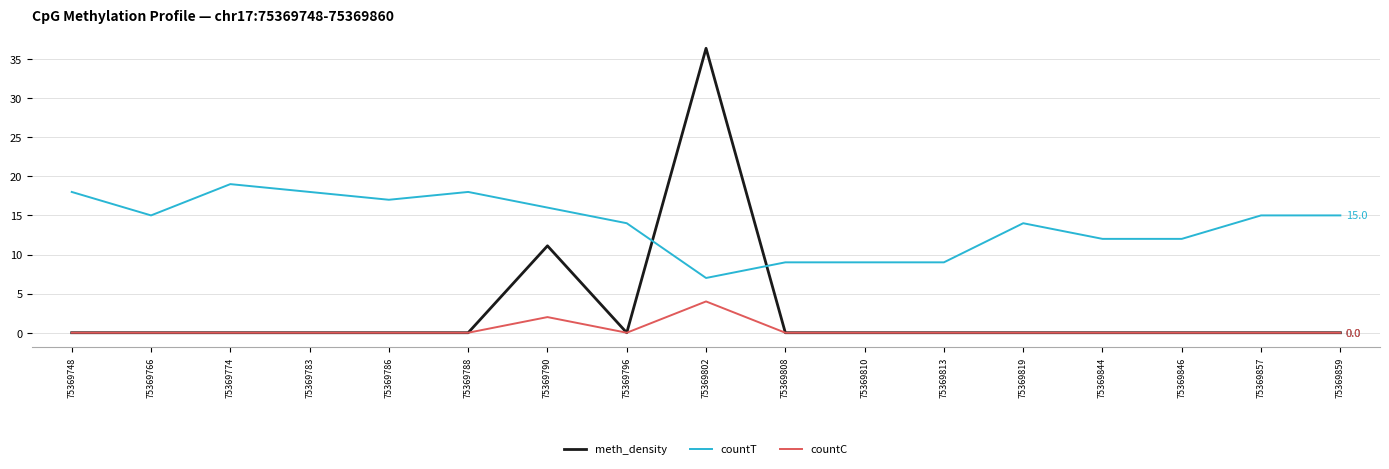

True or false: countT has a value of 9.0 at 75369813.

True